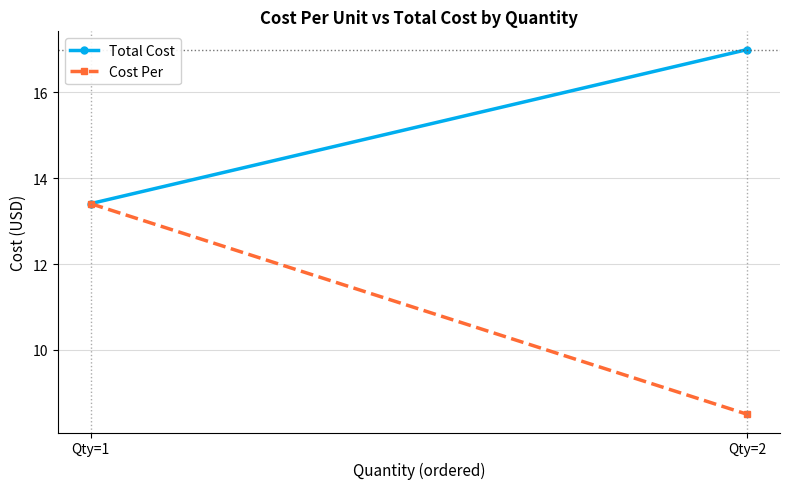

The Total Cost series shows 4.8 at Qty=2. True or false?

False